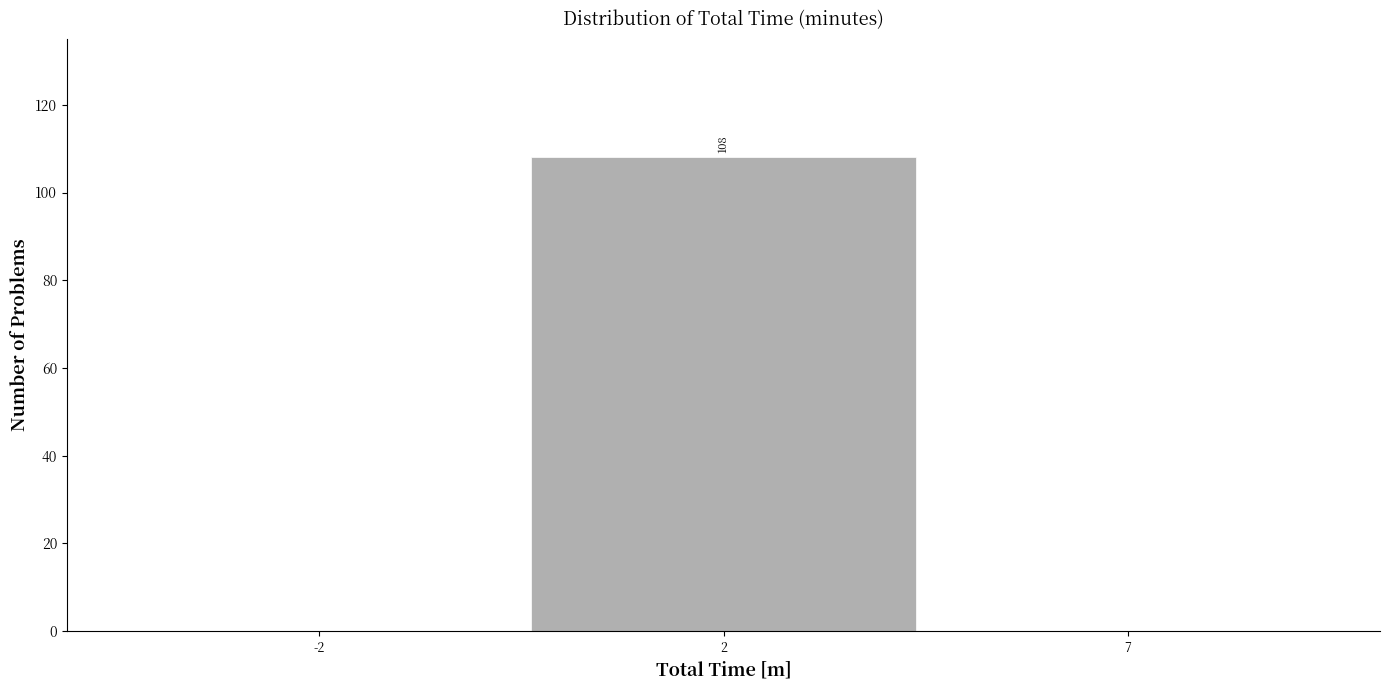

Reading right to left, transcribe all the data shown in this chart.

7=0	2=108	-2=0